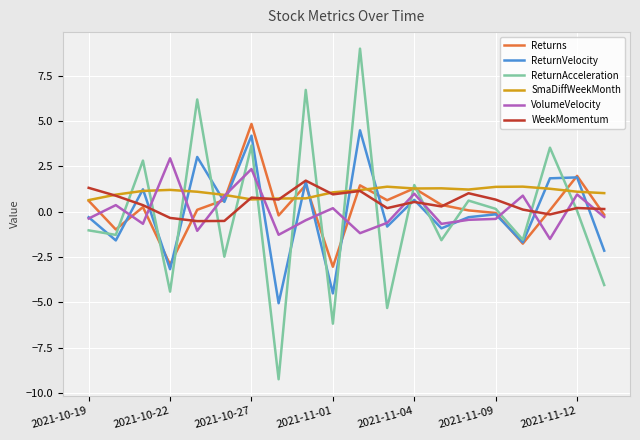

What is the difference between the maximum and minimum values in the WeekMomentum series?

2.2